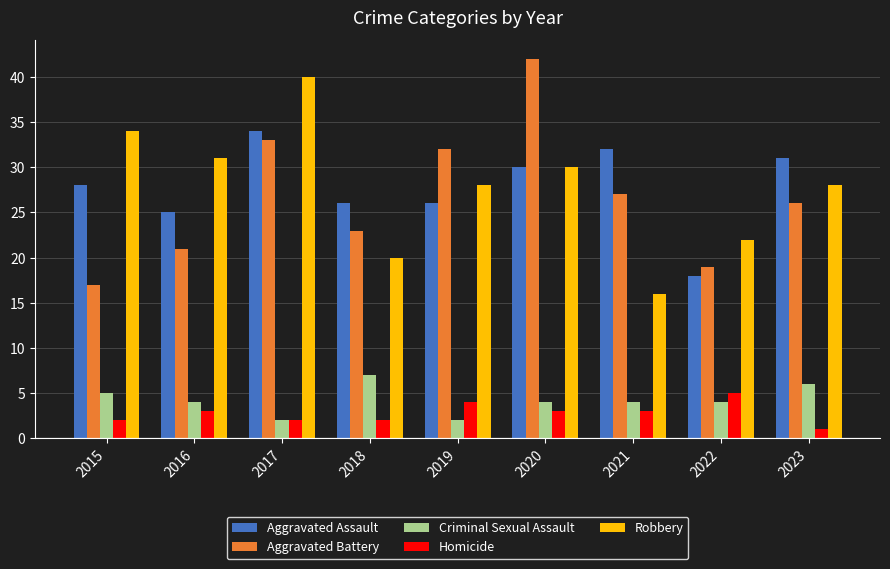

Reading left to right, transcribe all the data shown in this chart.

Aggravated Assault: 28	25	34	26	26	30	32	18	31
Aggravated Battery: 17	21	33	23	32	42	27	19	26
Criminal Sexual Assault: 5	4	2	7	2	4	4	4	6
Homicide: 2	3	2	2	4	3	3	5	1
Robbery: 34	31	40	20	28	30	16	22	28